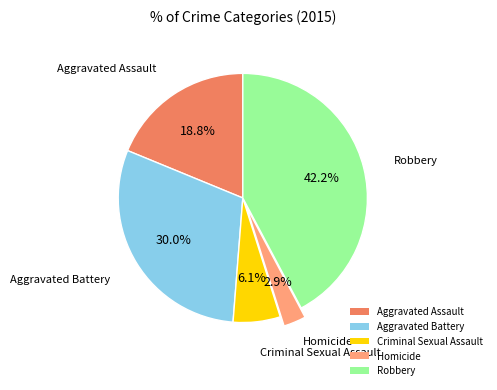

What portion of the pie excludes Aggravated Battery?

70.0%